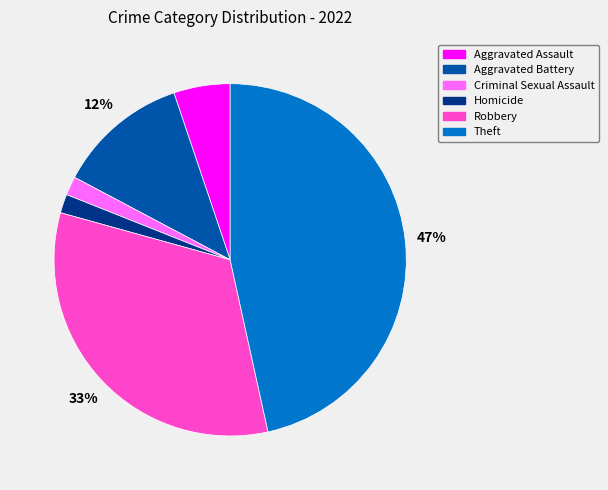

Is Homicide the majority of the pie?

No